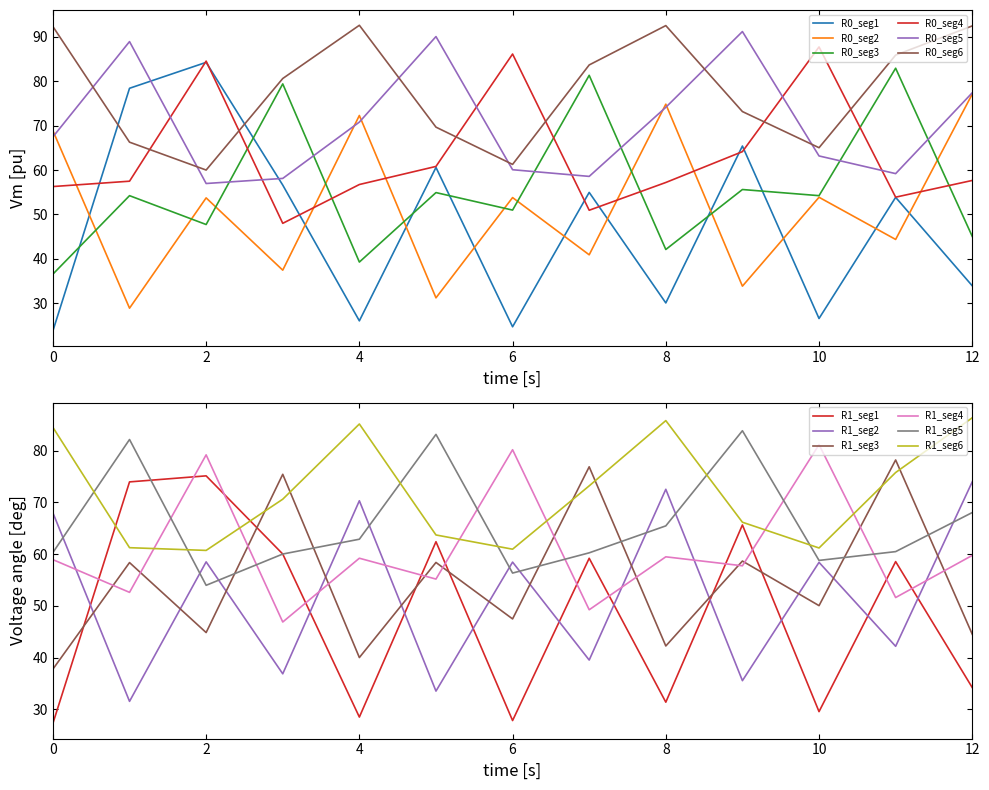

The R0_seg3 series shows 47.7 at 2. True or false?

True